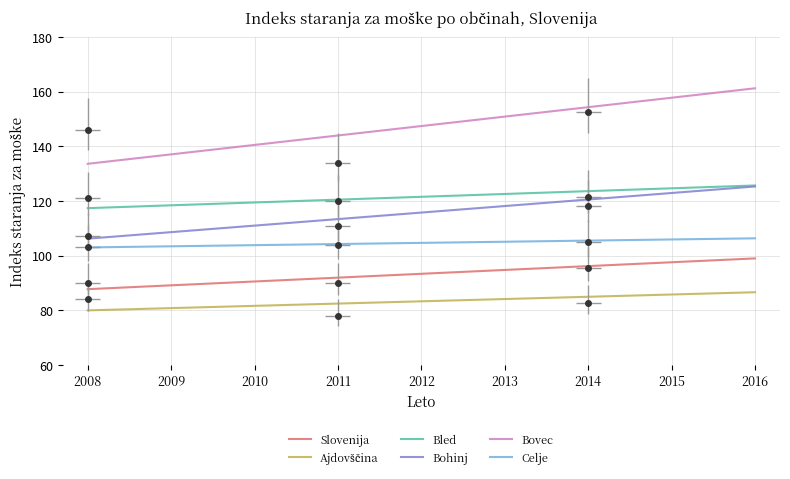

Where is Celje nearest to the value 105?

2013